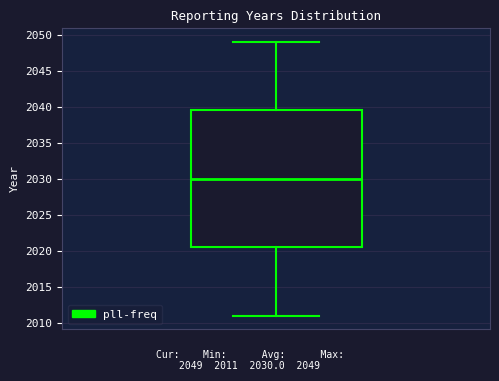

Transcribe this box plot: give where the median line is, the range the box spans, and where the two whiskers end, as read against the y-axis. The values are not printed on the chart, so give them approximately, as read against the axis.

median 2030.0, box 2020.5 to 2039.5, whiskers 2011.0 to 2049.0